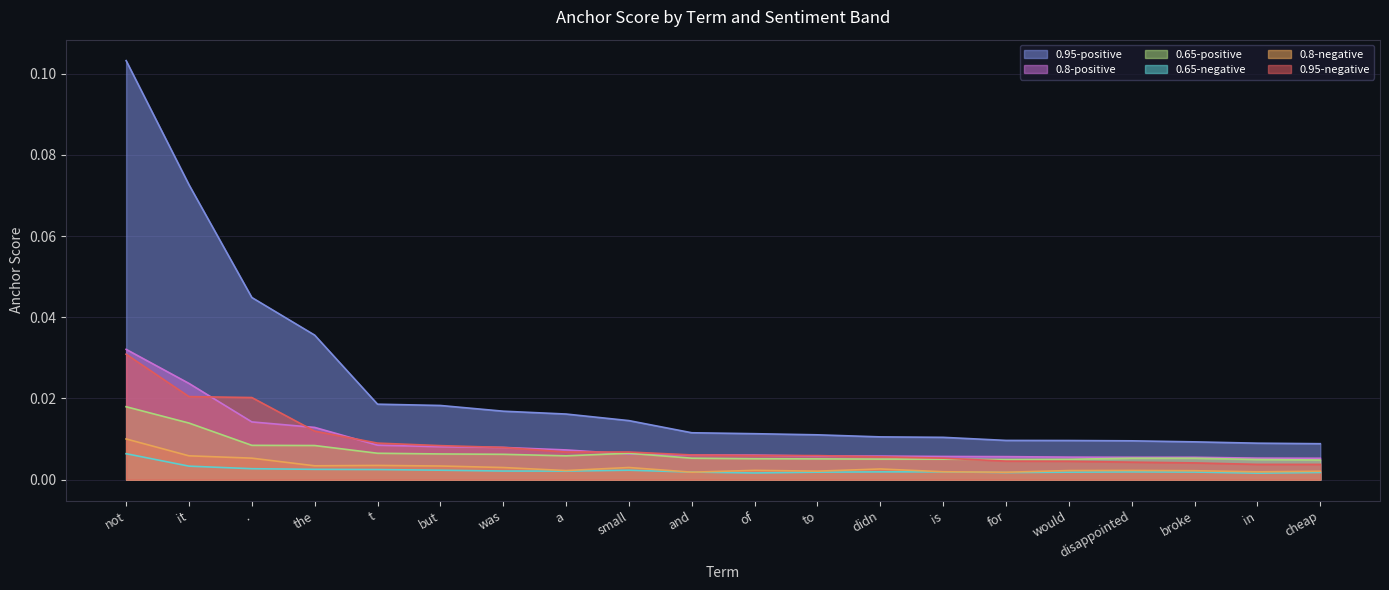

How many categories are shown in the chart?

20